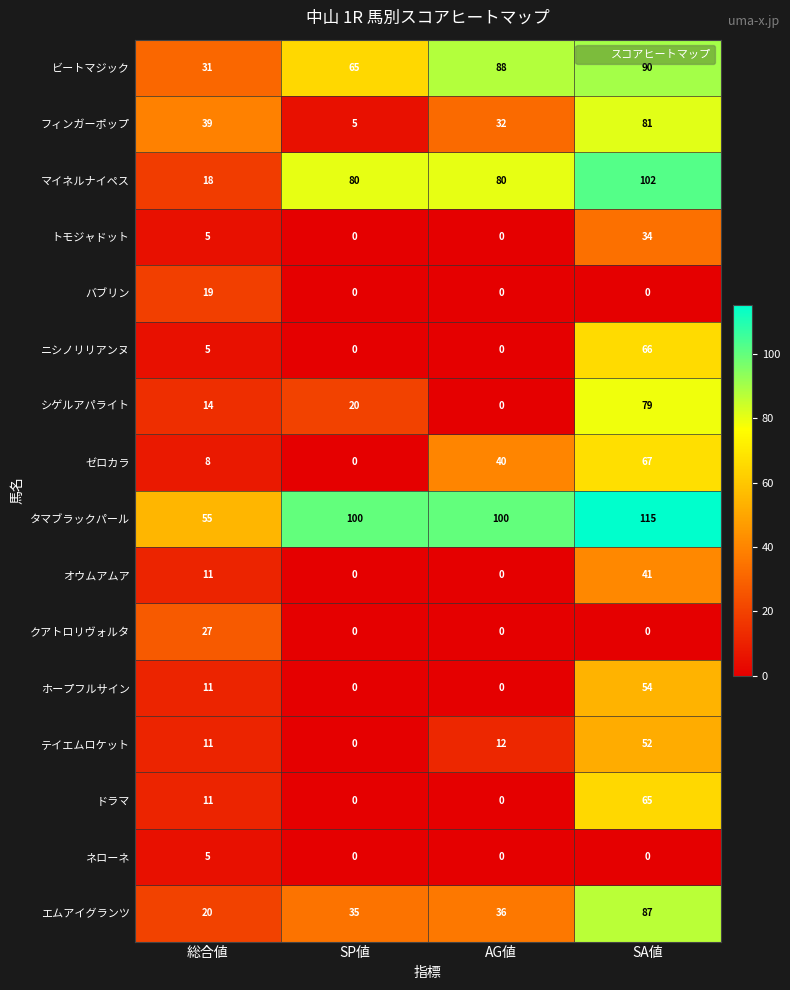

Which series has the largest total across all categories?

タマブラックパール